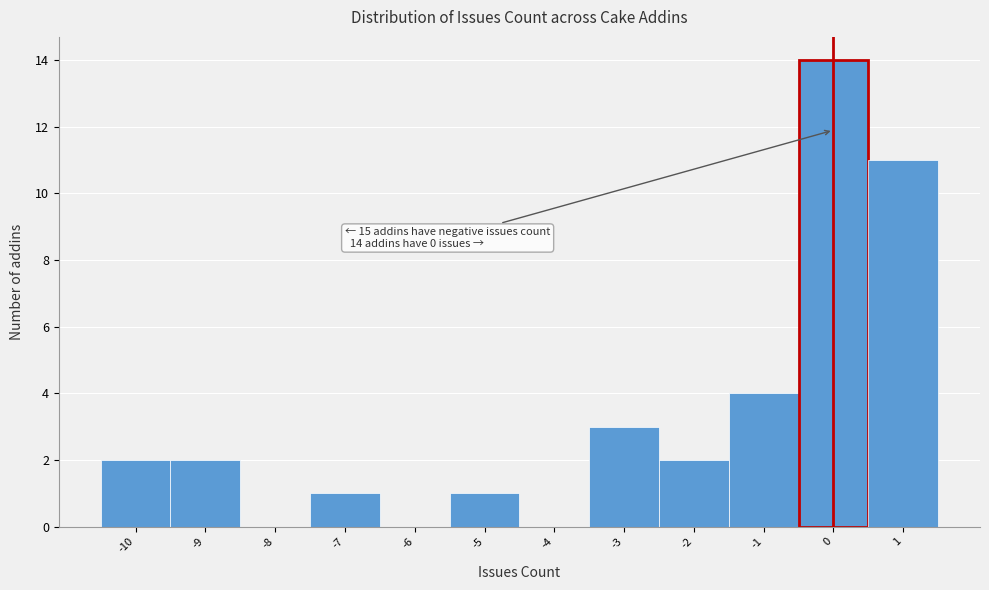

Which range on the x-axis has the tallest bar?

-0.5 to 0.5